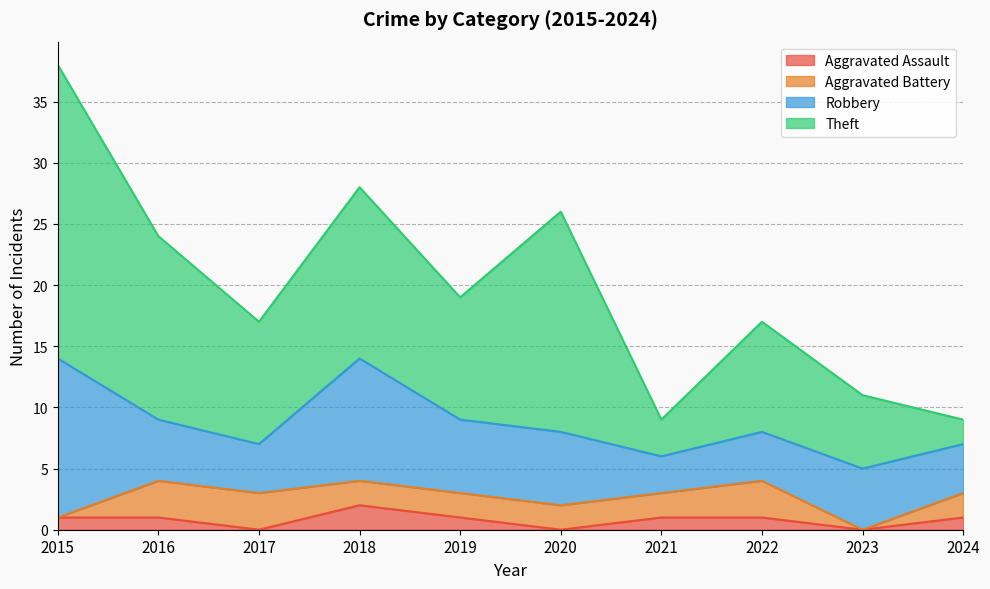

What is the difference between the Robbery values at 2016 and 2017?

1